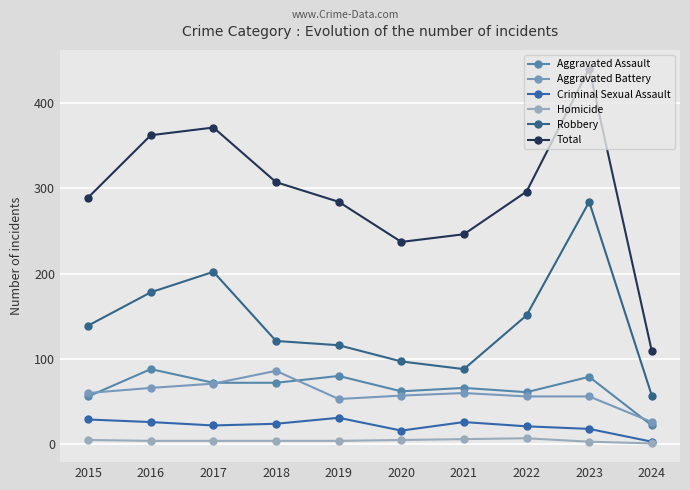

Where does the Total series first go above 296?

2016